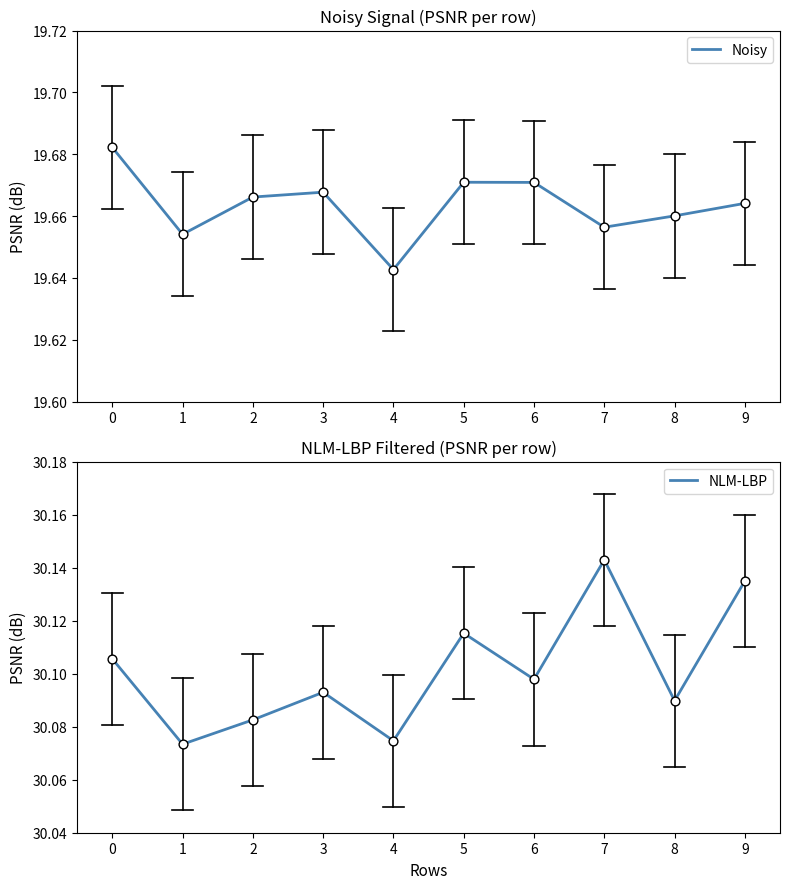

Which series has the widest spread of Y values?

NLM-LBP